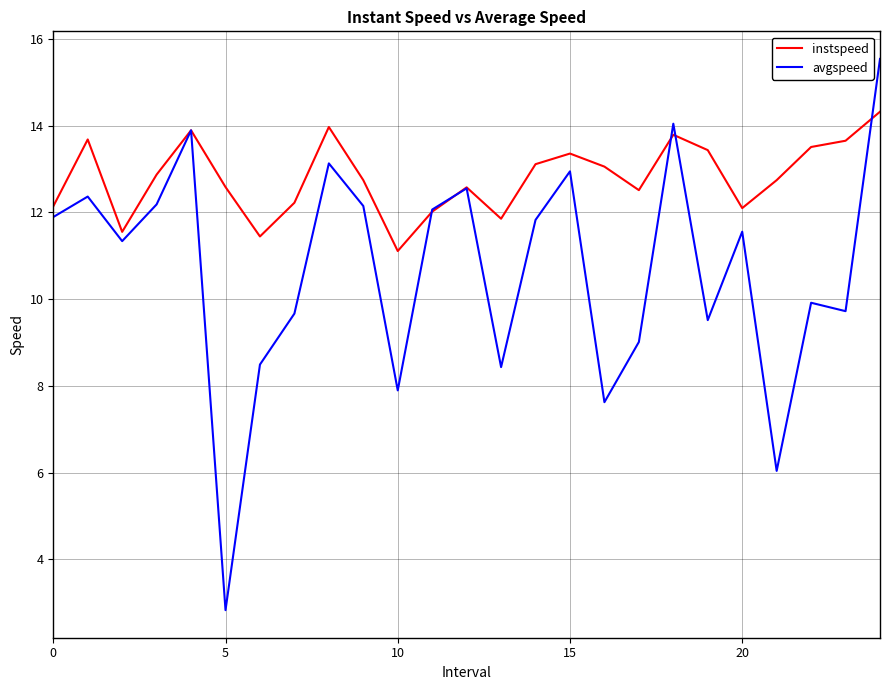

Rank the series by their maximum value, from lowest to highest.

instspeed, avgspeed